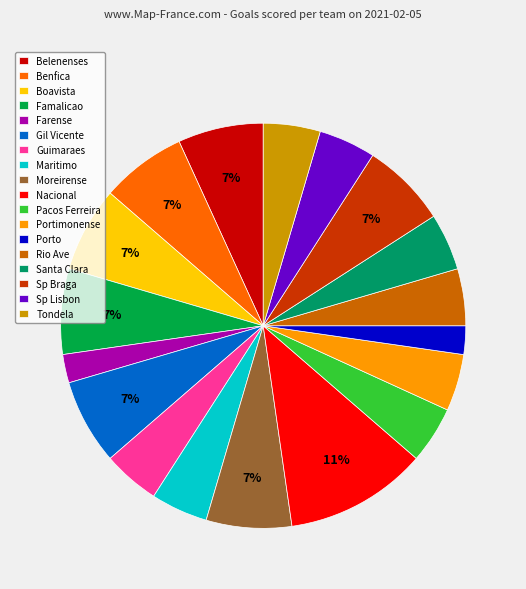

Which slice is the largest?

Nacional